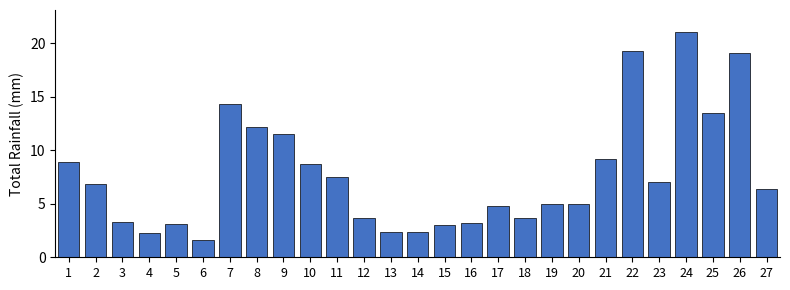

The value at 16 is 5.6. True or false?

False